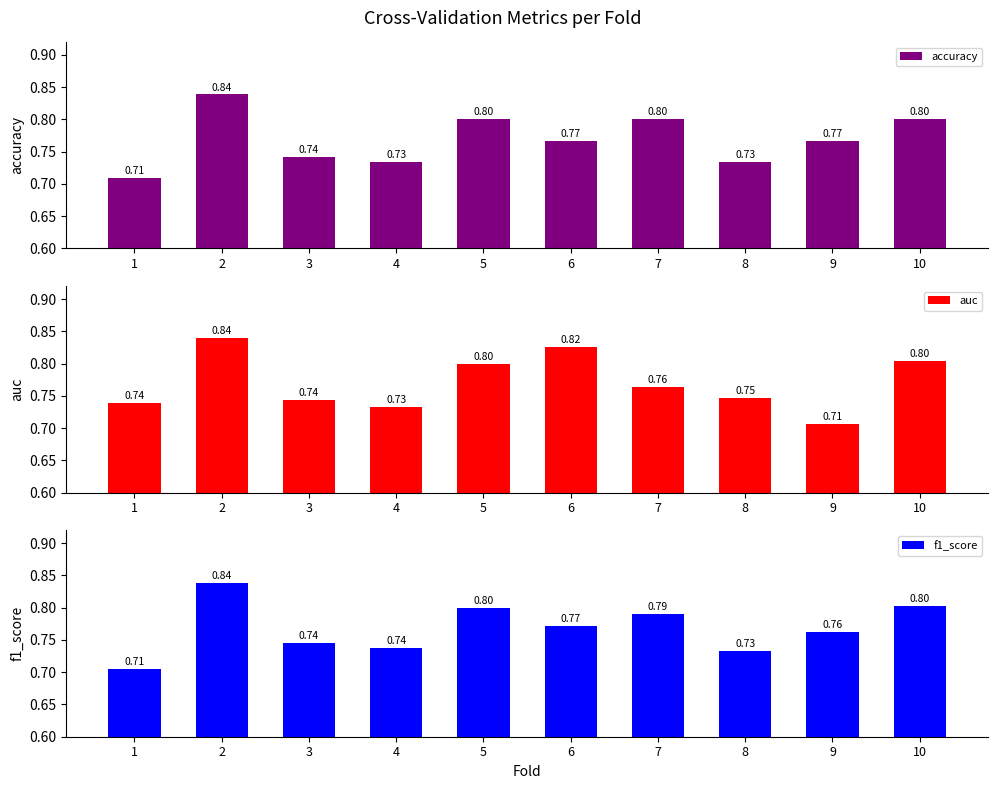

What are all the series names shown in the legend?

accuracy, auc, f1_score